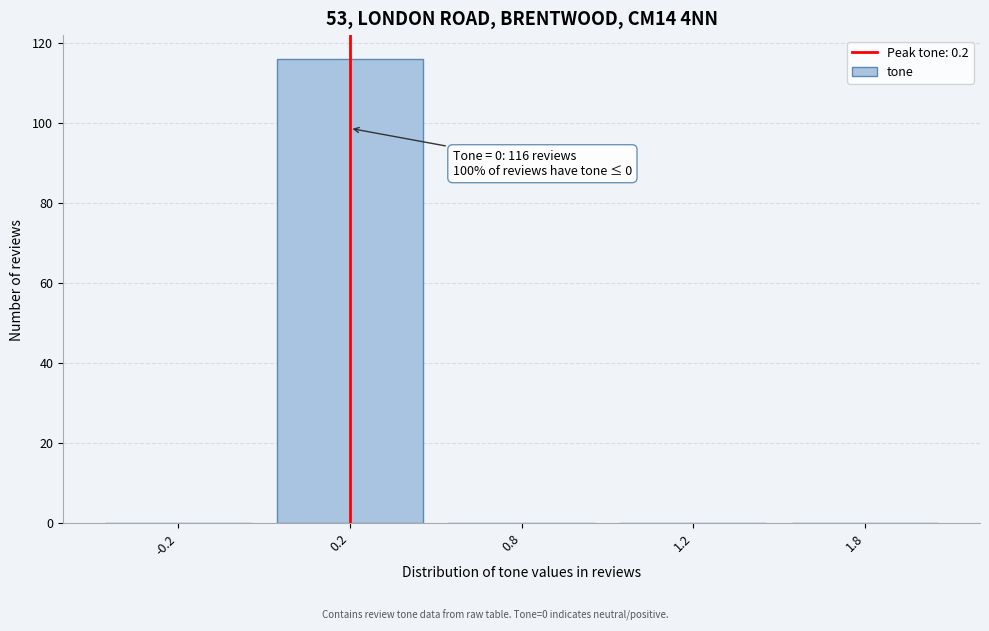

Reading right to left, what are all the values shown in this chart?

1.8=0	1.2=0	0.8=0	0.2=116	-0.2=0